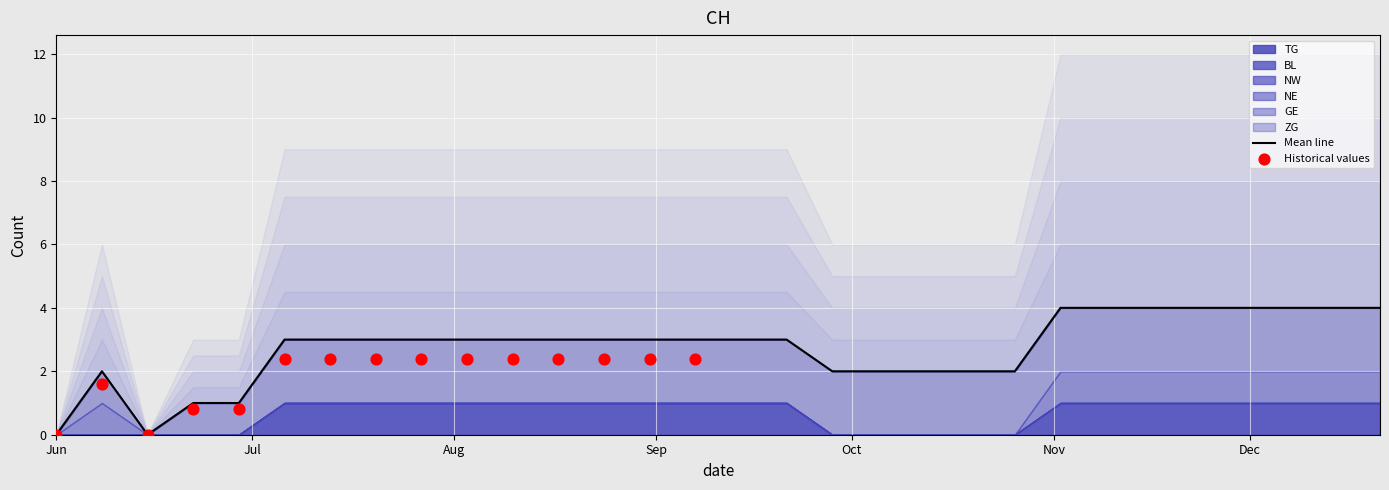

What is the total value across all series at 2020-10-19?

2